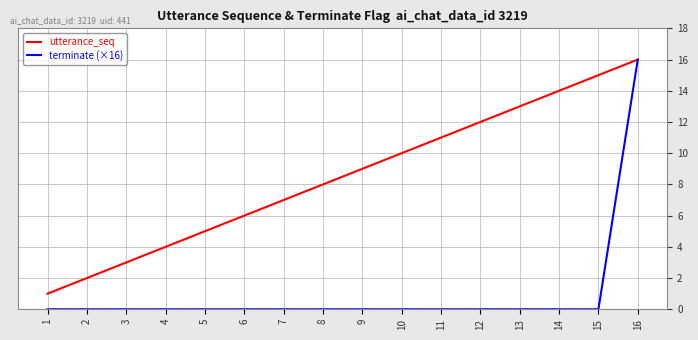

The utterance_seq series shows 1 at 2. True or false?

False